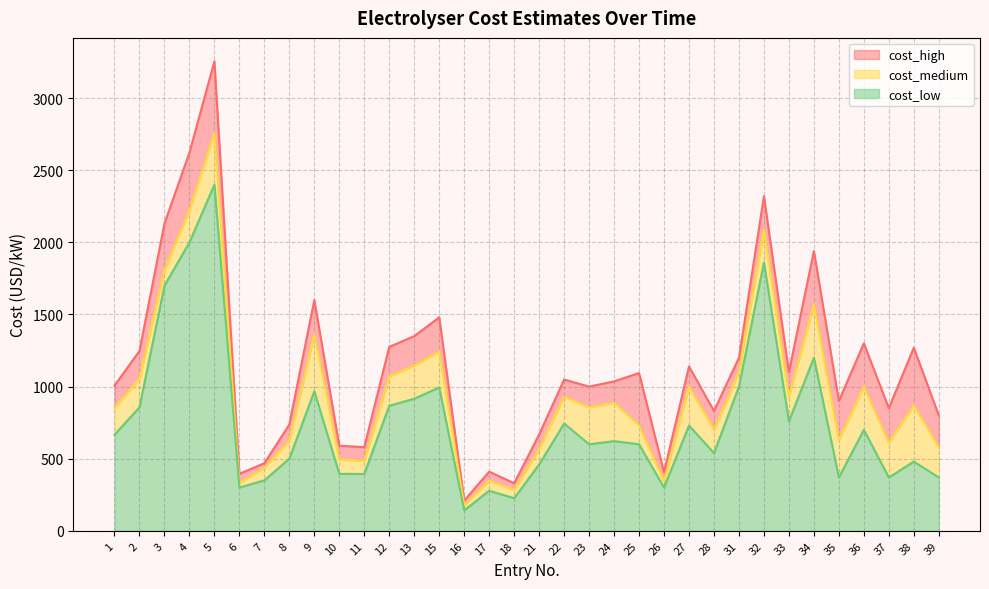

Reading left to right, transcribe all the data shown in this chart.

cost_medium: 1=853	2=1057	3=1808	4=2222	5=2758	6=333	7=437	8=625	9=1363	10=494	11=486	12=1070	13=1146	15=1243	16=178	17=348	18=283	21=567	22=930	23=857	24=888	25=731	26=344	27=1000	28=700	31=1100	32=2090	33=930	34=1570	35=630	36=1000	37=610	38=870	39=580
cost_low: 1=666	2=856	3=1700	4=2000	5=2400	6=300	7=350	8=500	9=968	10=395	11=394	12=867	13=916	15=994	16=142	17=278	18=226	21=460	22=744	23=600	24=622	25=600	26=300	27=730	28=539	31=1000	32=1860	33=760	34=1200	35=370	36=700	37=370	38=480	39=370
cost_high: 1=1007	2=1247	3=2130	4=2622	5=3255	6=395	7=469	8=737	9=1600	10=590	11=580	12=1275	13=1350	15=1480	16=210	17=410	18=330	21=667	22=1049	23=1000	24=1036	25=1094	26=406	27=1140	28=831	31=1200	32=2320	33=1100	34=1940	35=900	36=1300	37=850	38=1270	39=800